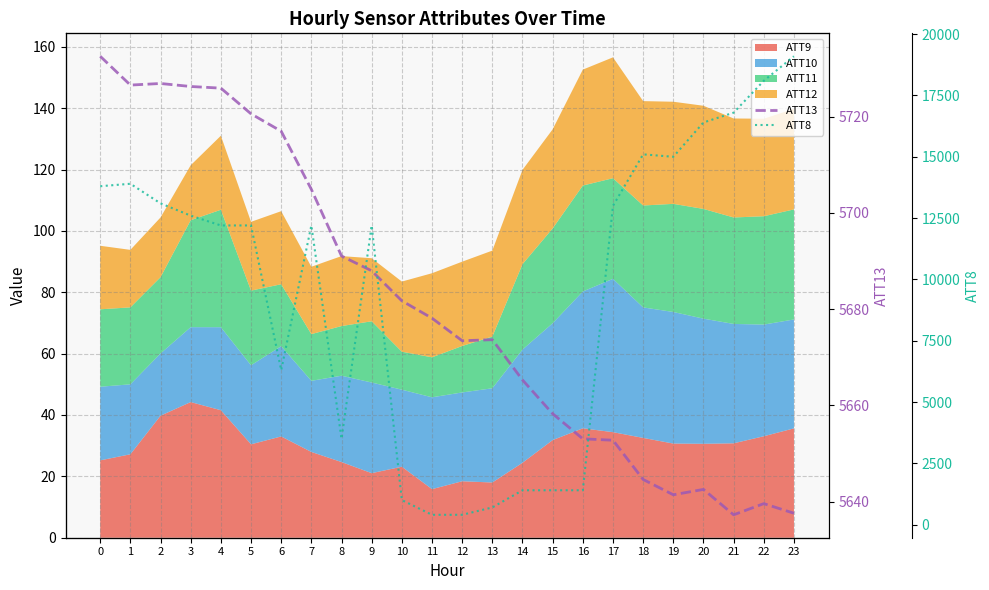

True or false: ATT13 has more than 0 interior local peaks.

True